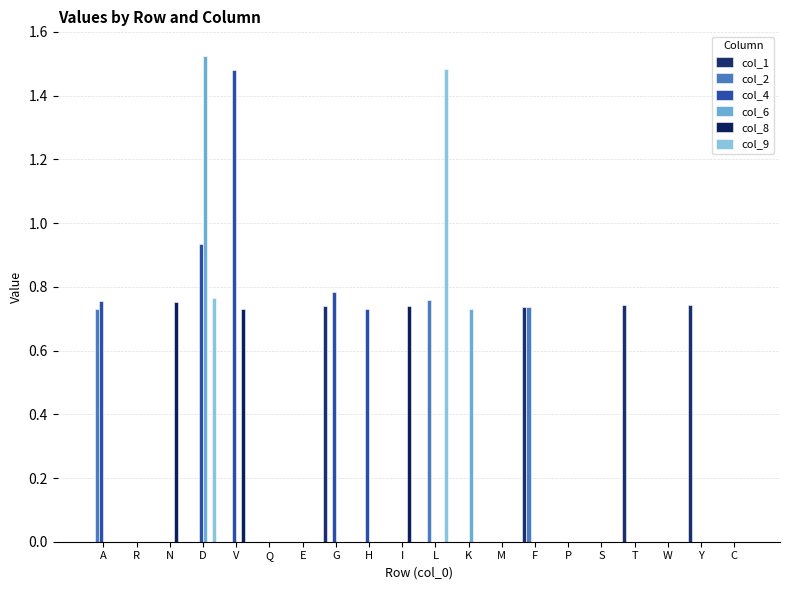

List the series in order of their peak value, highest first.

col_6, col_9, col_4, col_2, col_8, col_1